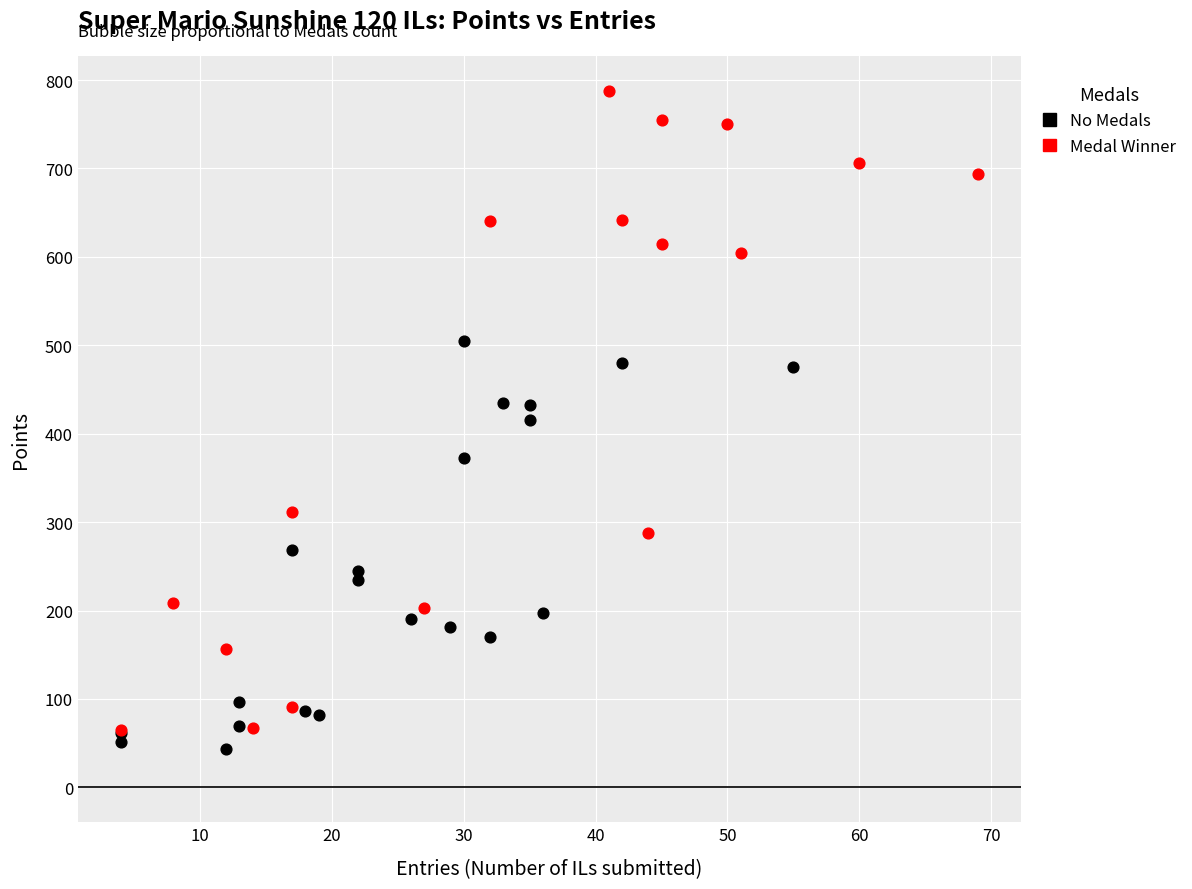

Which series contains the highest Y value?

Medal Winner